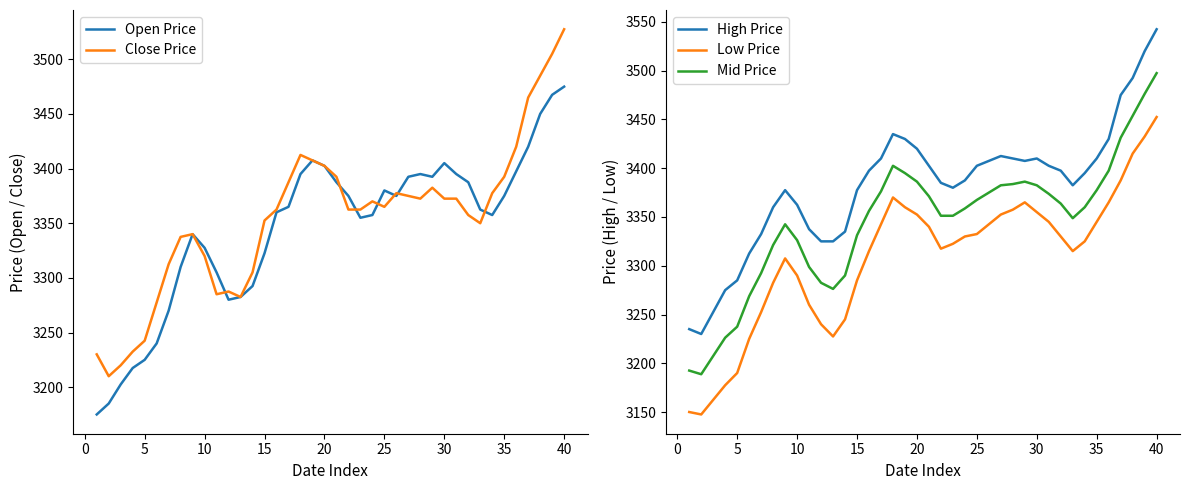

What is the highest value of the Mid Price series?

3497.5